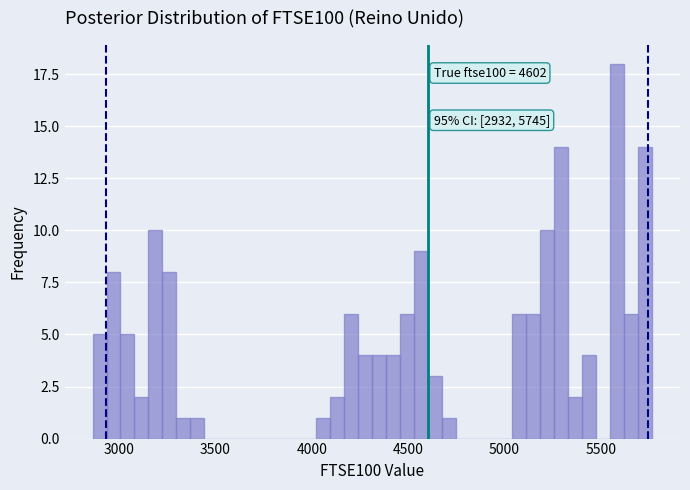

Read against the x-axis, roughly where is the centre of the tallest bar?

5600